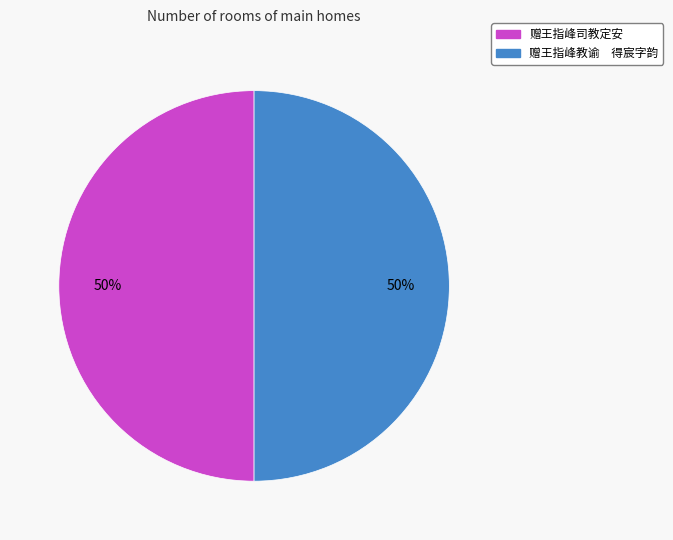

How many slices are in this pie chart?

2